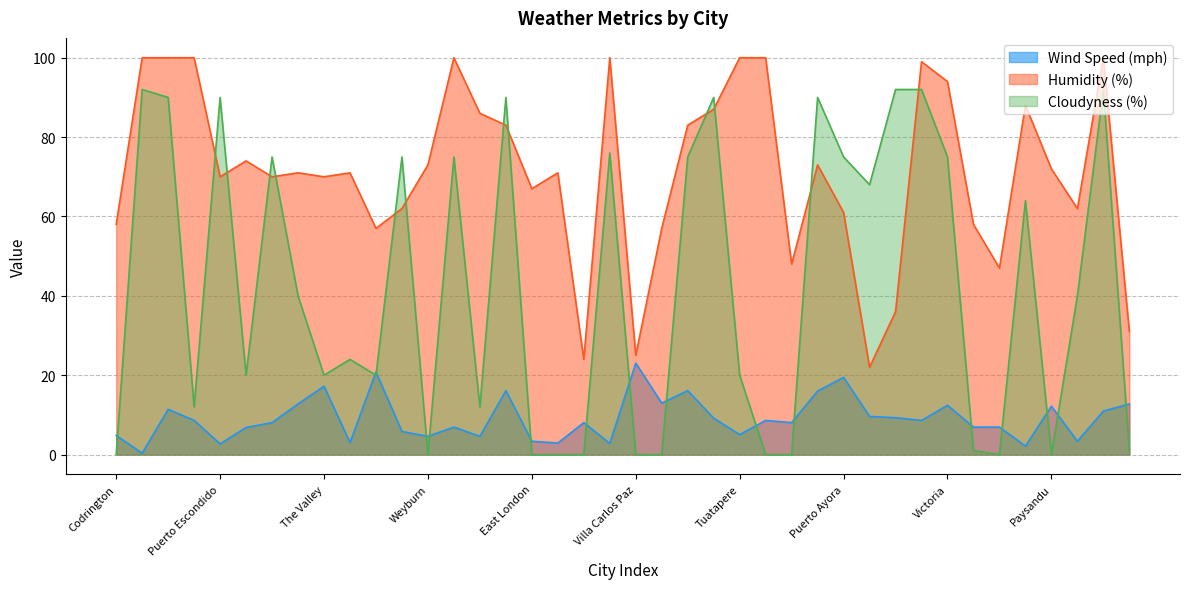

Read the Humidity (%) value at Villa Carlos Paz.

25.0